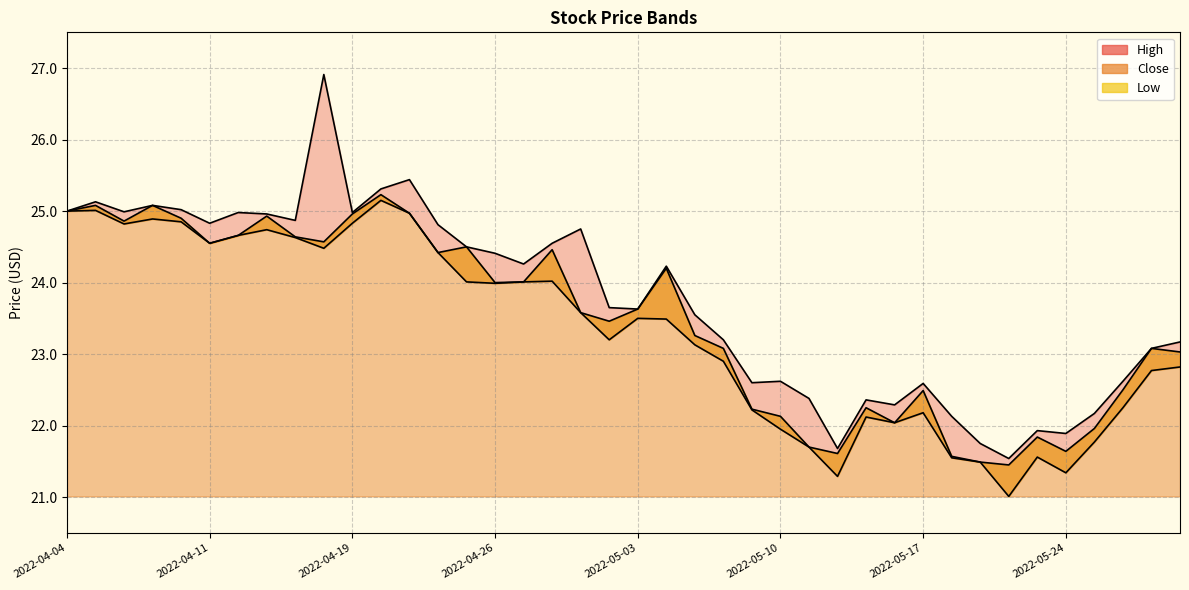

Where does the Low series first go above 23?

2022-04-04